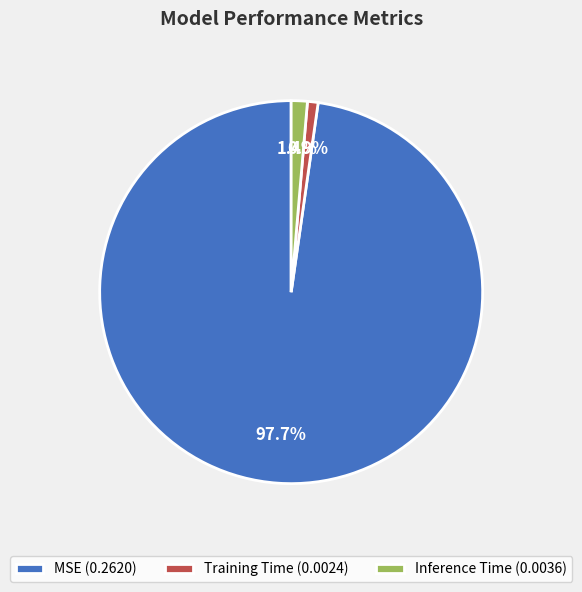

How many segments does this pie chart have?

3